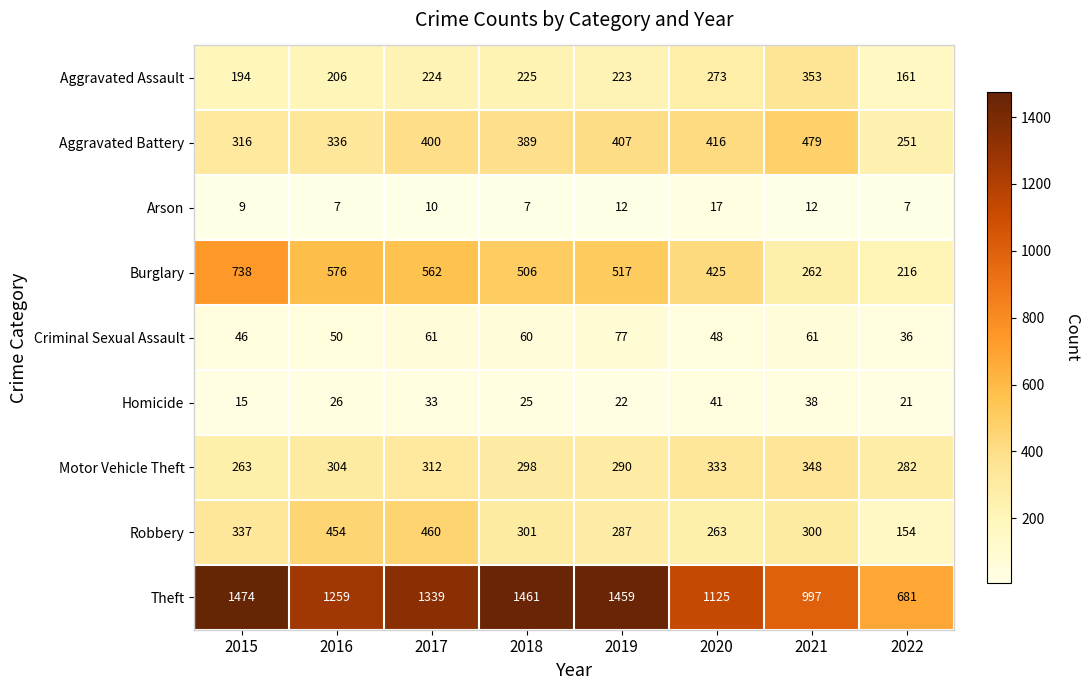

At how many categories does at least one series exceed 328?

8